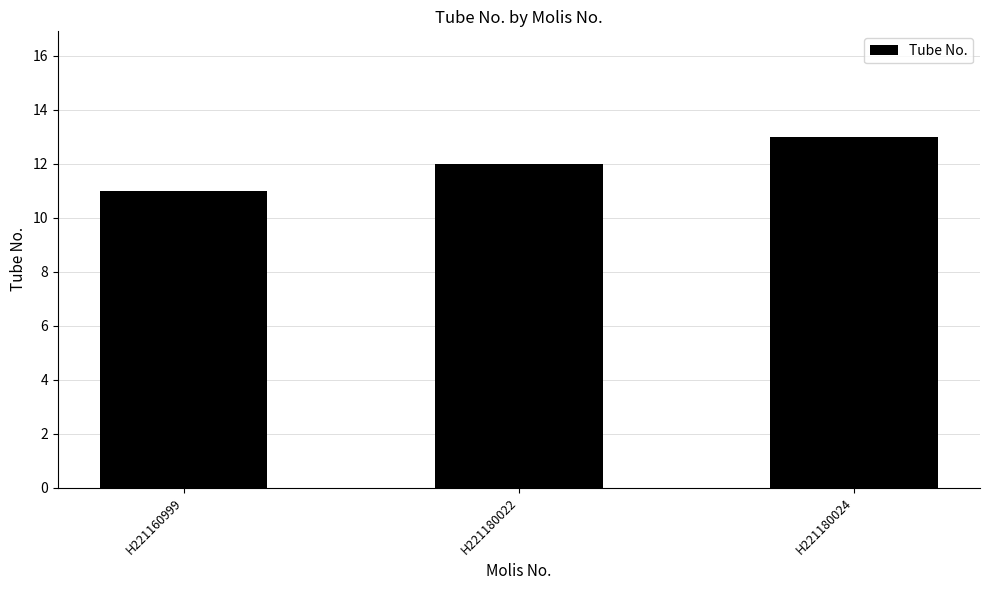

What is the sum of all values?

36